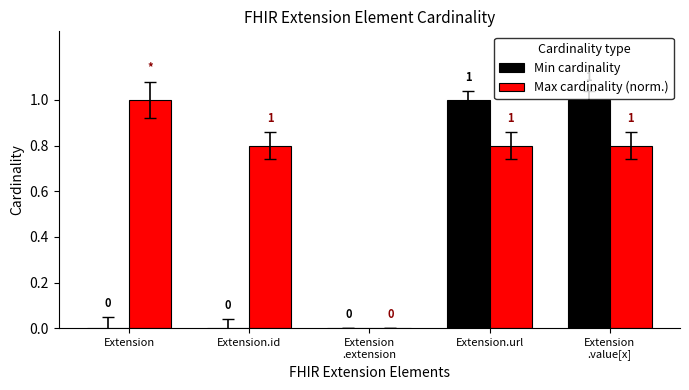

What is the greatest value displayed?

1.0